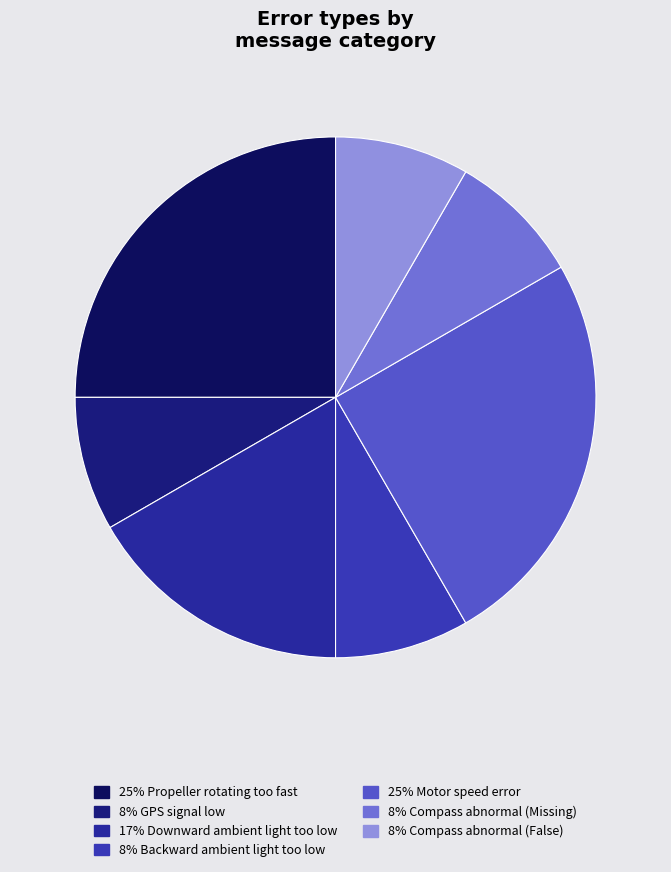

Is there a majority slice in this chart?

No